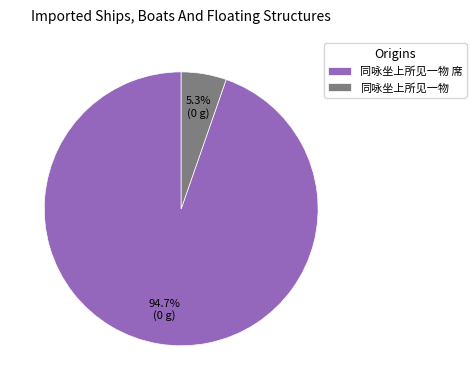

Which slice is the smallest?

同咏坐上所见一物